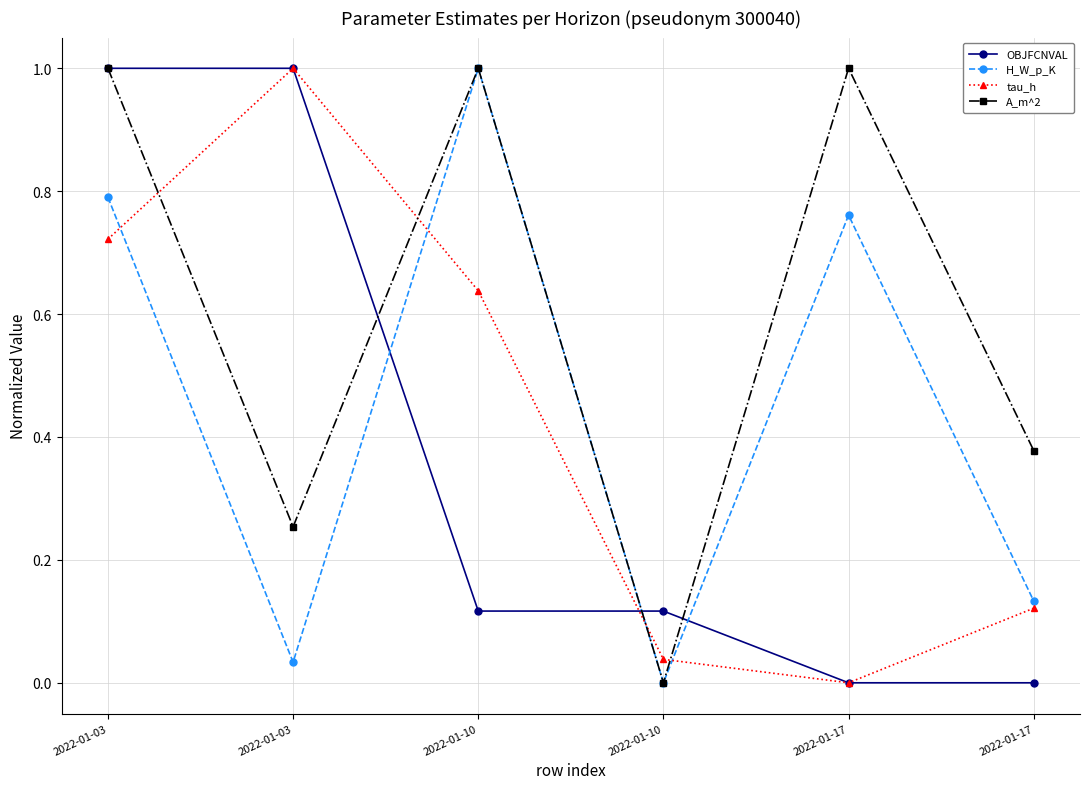

What are all the series names shown in the legend?

OBJFCNVAL, H_W_p_K, tau_h, A_m^2